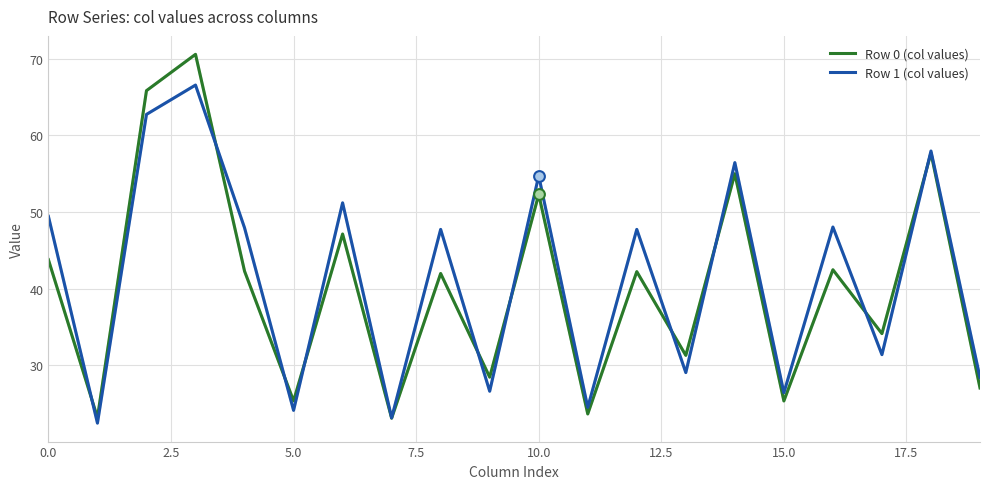

Which series has the largest range (max minus min)?

Row 0 (col values)